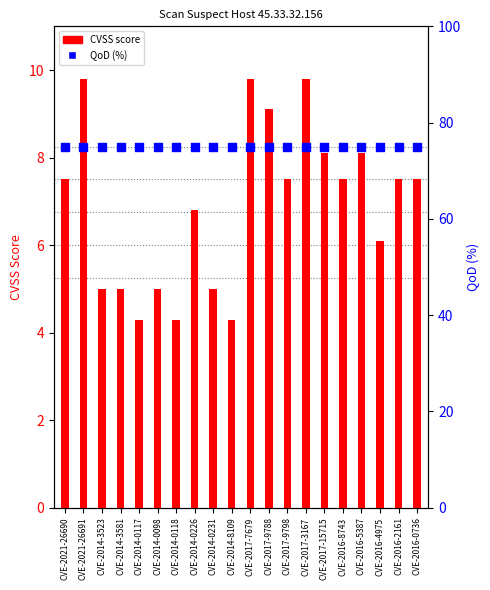

At how many categories does at least one series exceed 24?

20